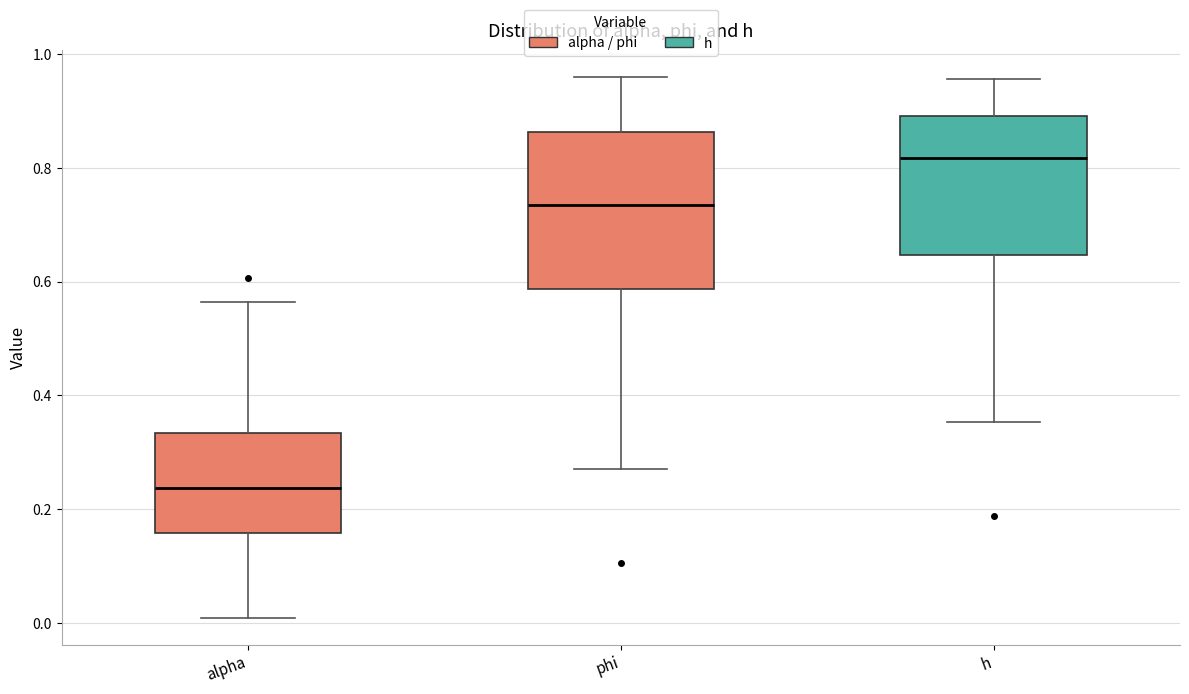

Where does the lower whisker of the box for alpha end on the y-axis? The values are not printed on the chart, so give them approximately, as read against the axis.

0.00